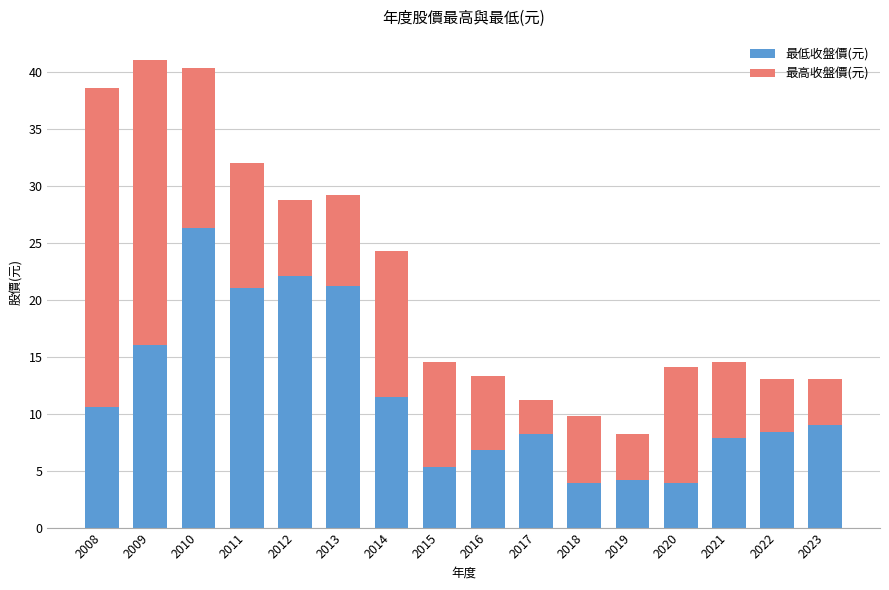

The value of 最低收盤價(元) at 2010 is 16.3. True or false?

False